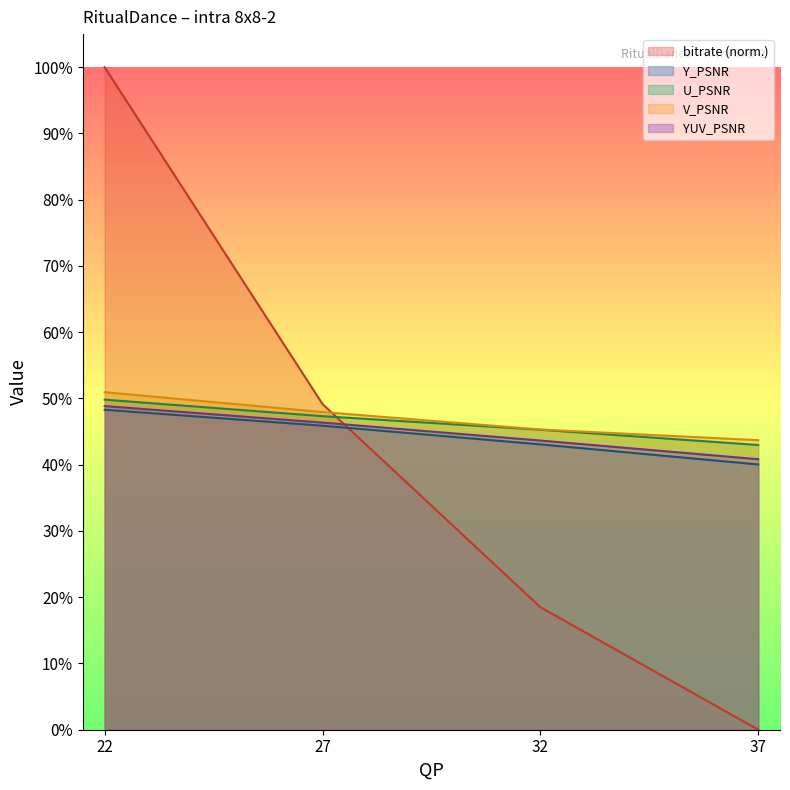

How many lines are shown in the chart?

5